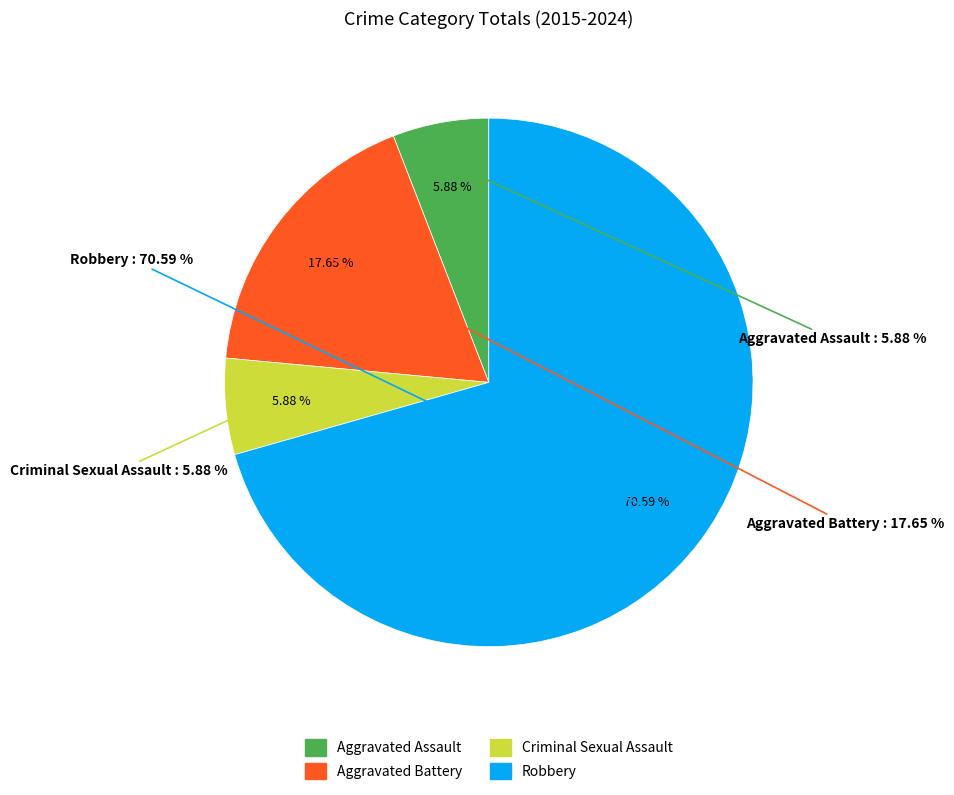

Approximately how many times larger is the value at Aggravated Assault compared to Robbery?

0.1